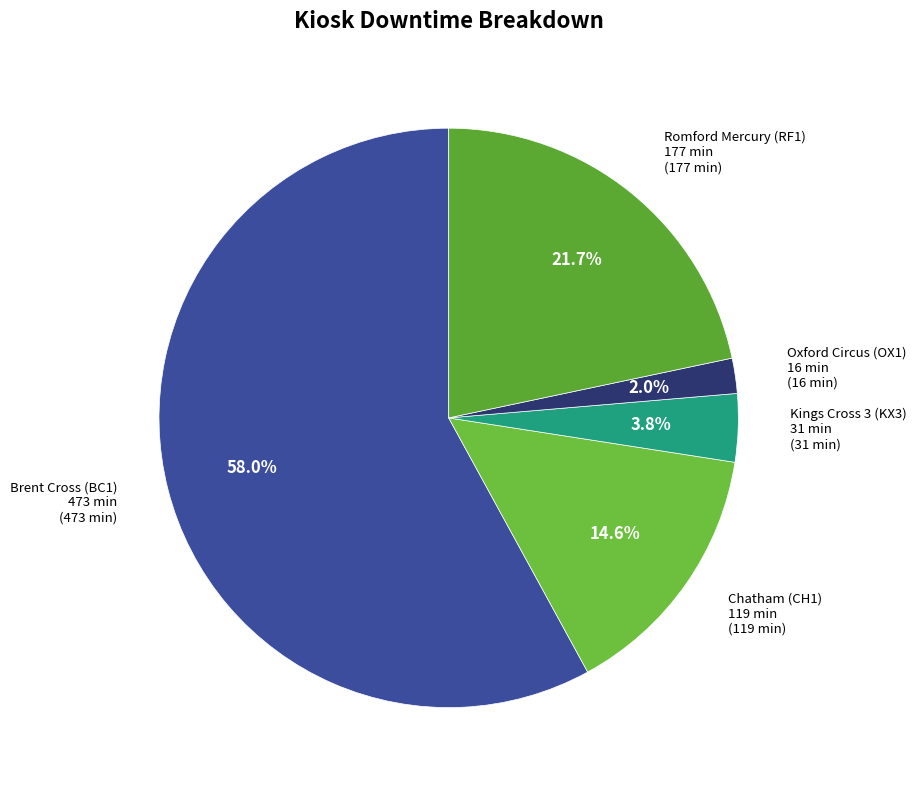

How many segments does this pie chart have?

5